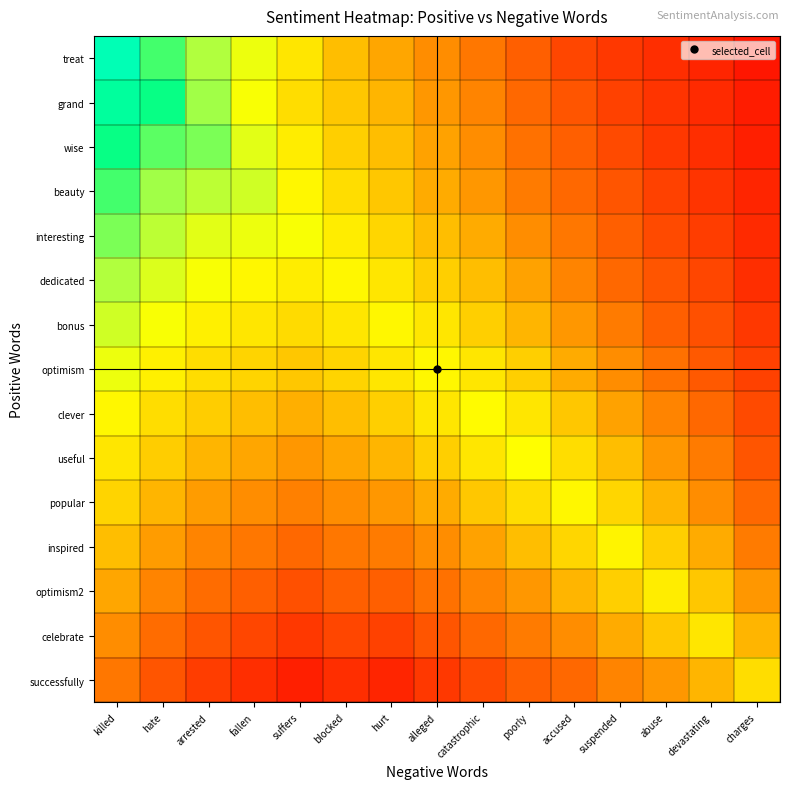

Between arrested and devastating, which series saw the biggest shift?

wise